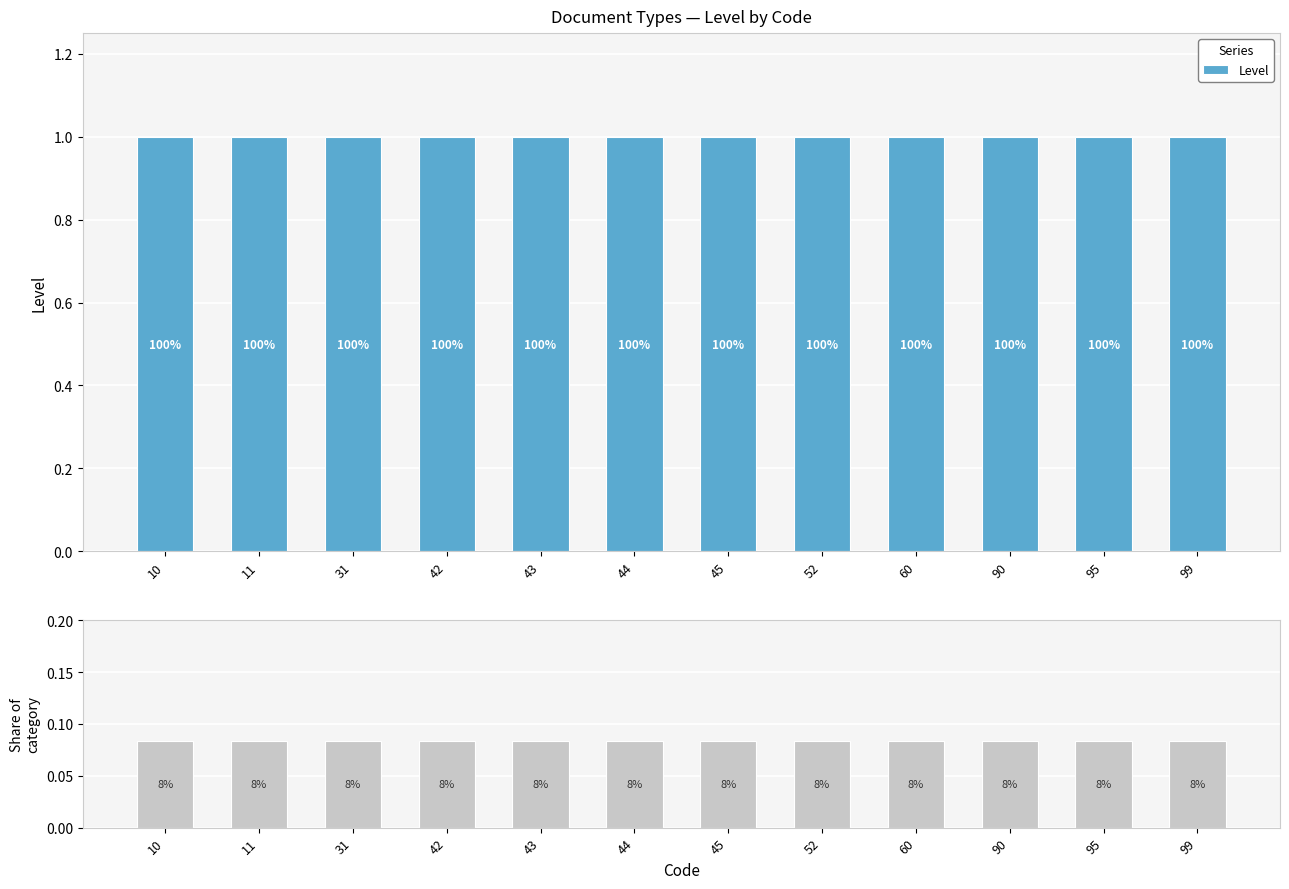

Does the chart contain stacked bars?

No